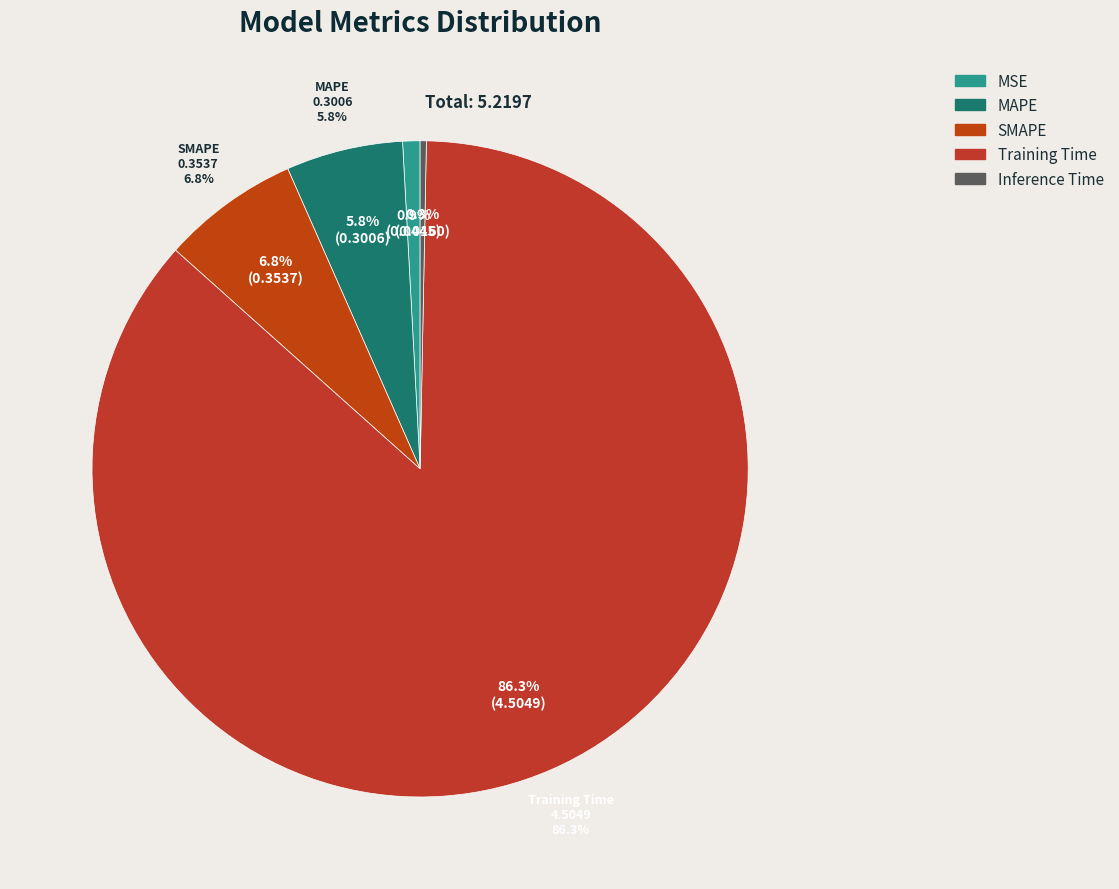

How many slices are in this pie chart?

5